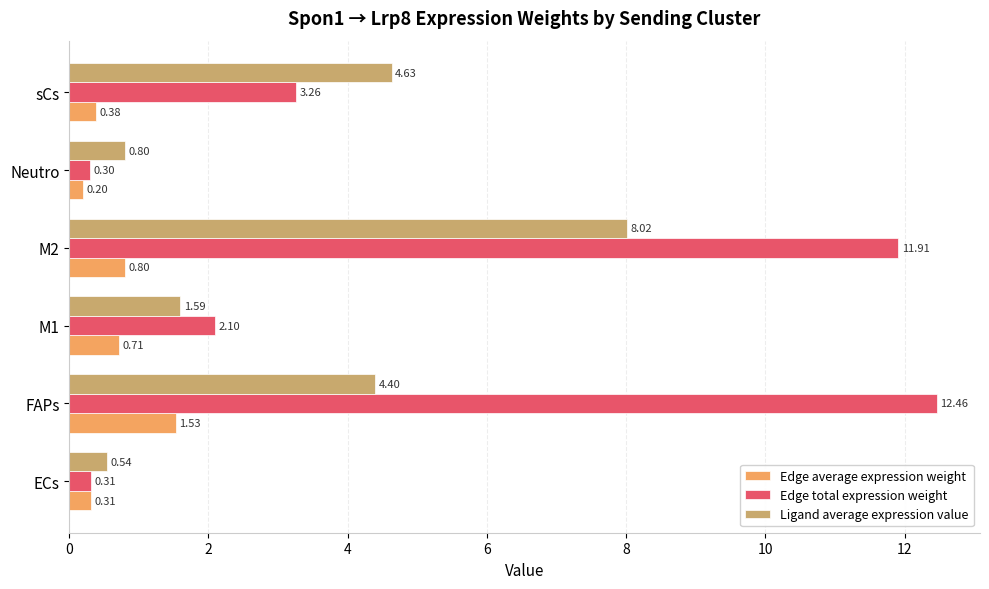

At which category is the sum across all series the highest?

M2